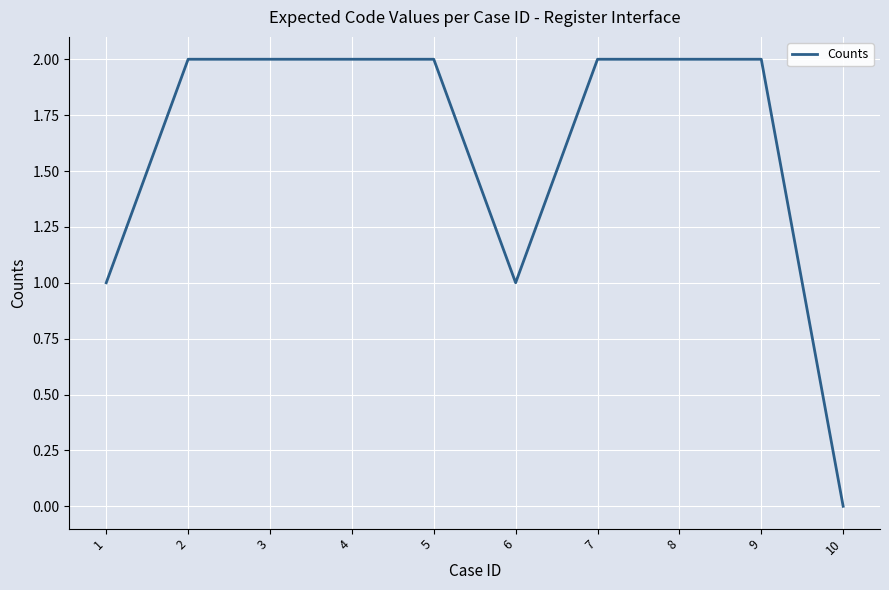

What is the difference between the second highest and minimum values?

2